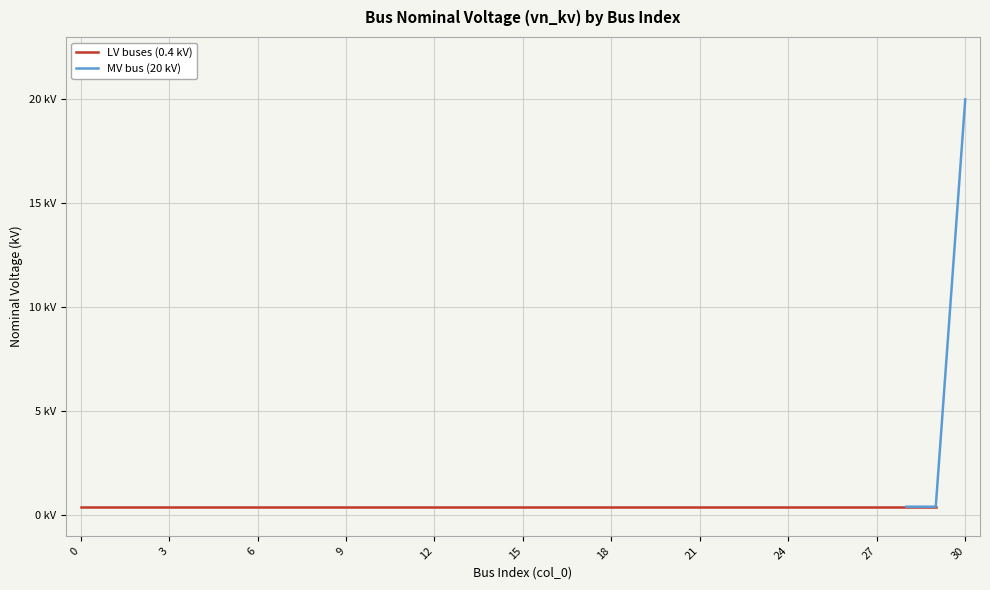

What is the maximum value shown in the chart?

20.0